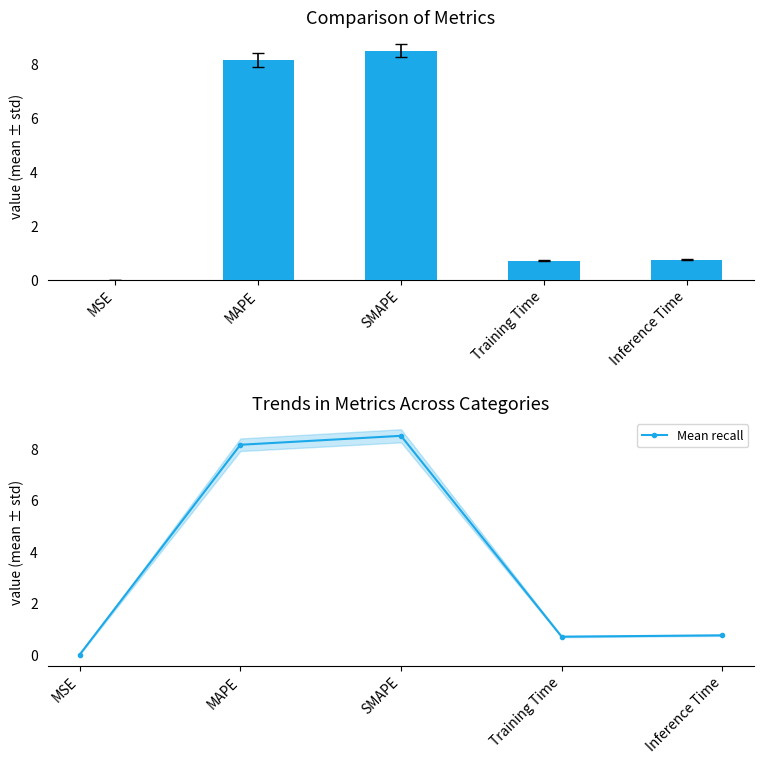

Which series has the largest range (max minus min)?

col_1